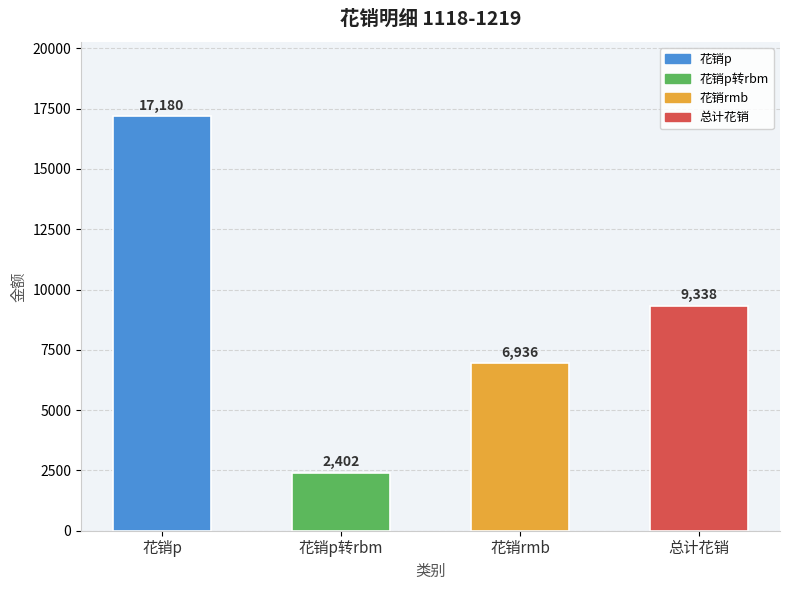

Reading right to left, extract all data points from this chart.

9338	6936	2402	17180